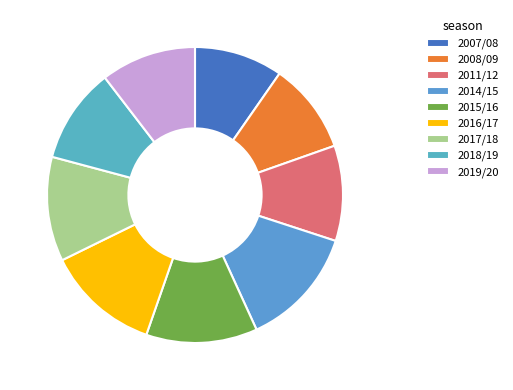

Rank the categories by value from lowest to highest.

2007/08, 2008/09, 2011/12, 2018/19, 2019/20, 2017/18, 2015/16, 2016/17, 2014/15